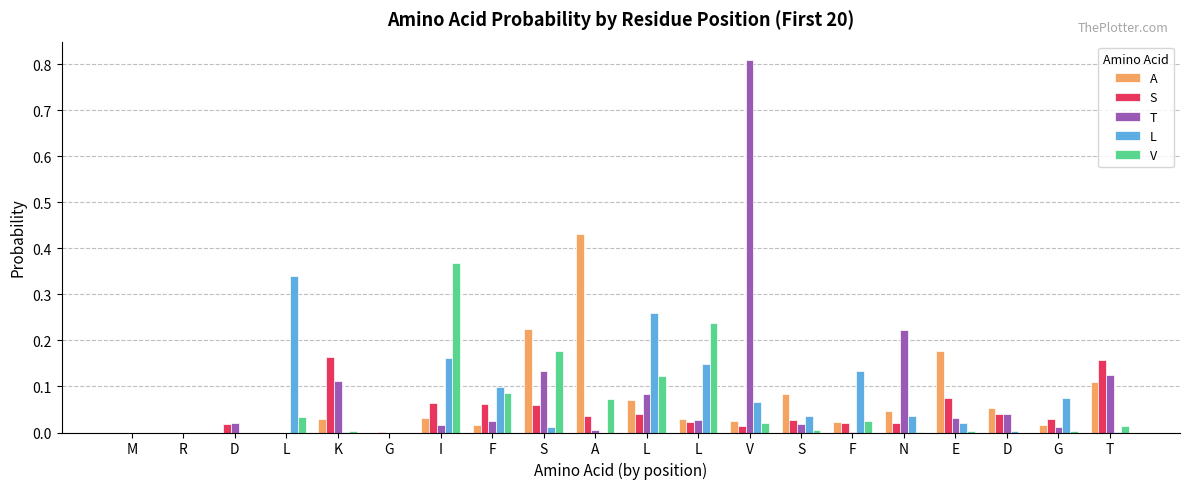

What is the difference between the maximum and minimum values in the L series?

0.3